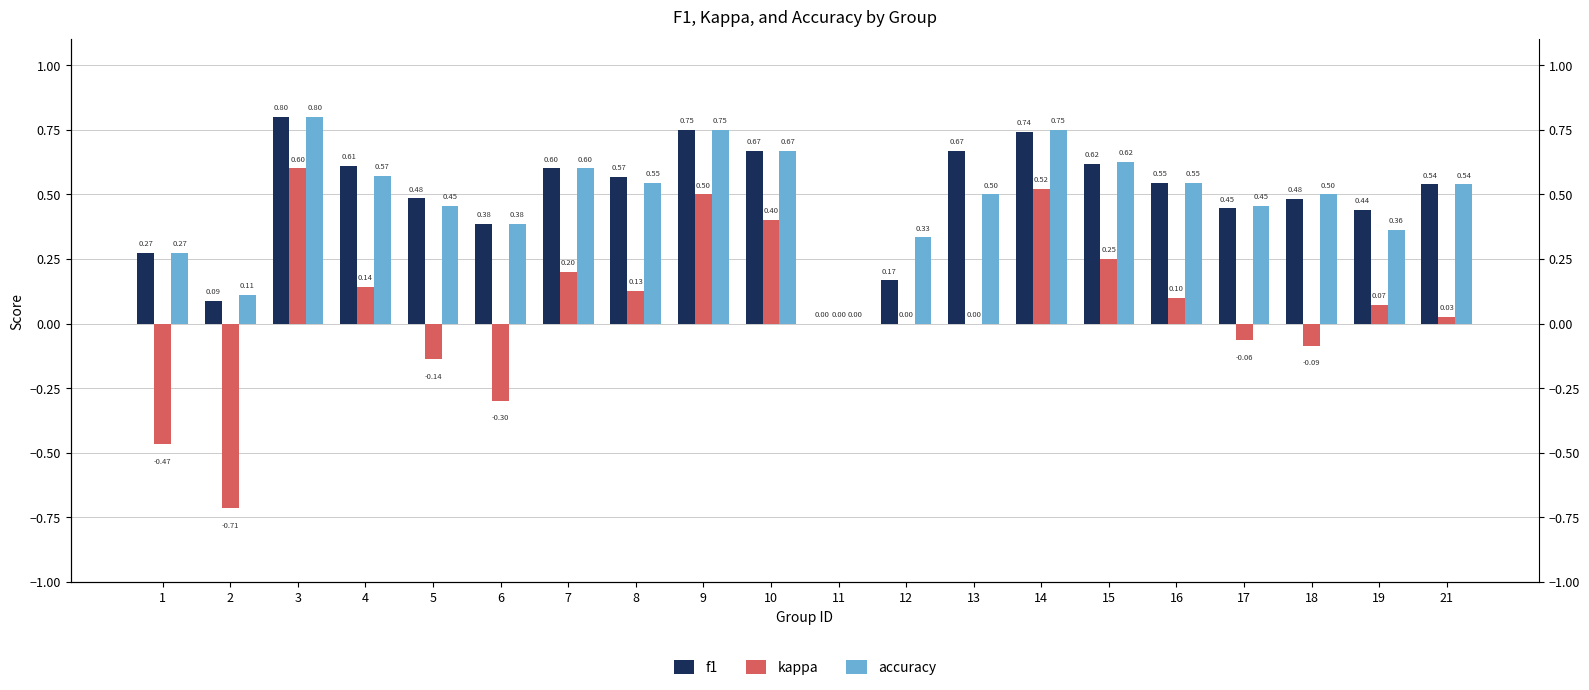

Rank the series by their maximum value, from highest to lowest.

f1, accuracy, kappa